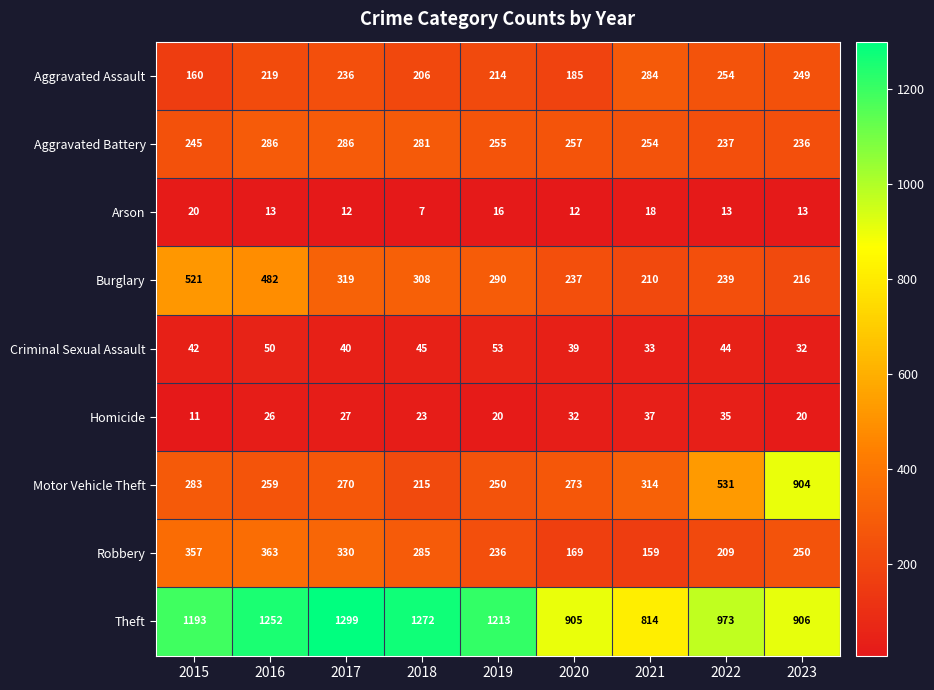

At 2015, list the series in order from smallest to largest.

Homicide, Arson, Criminal Sexual Assault, Aggravated Assault, Aggravated Battery, Motor Vehicle Theft, Robbery, Burglary, Theft